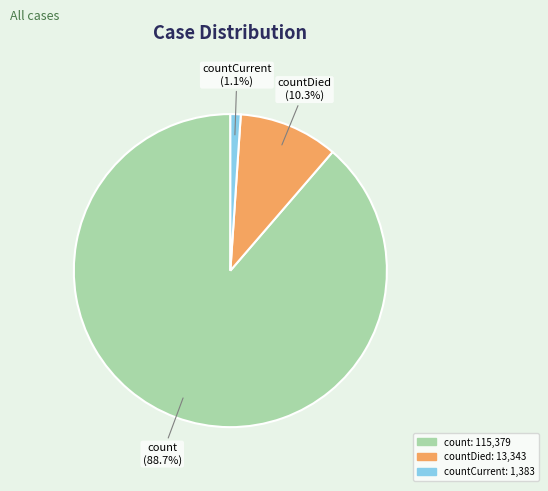

Which has a higher value, countDied or count?

count